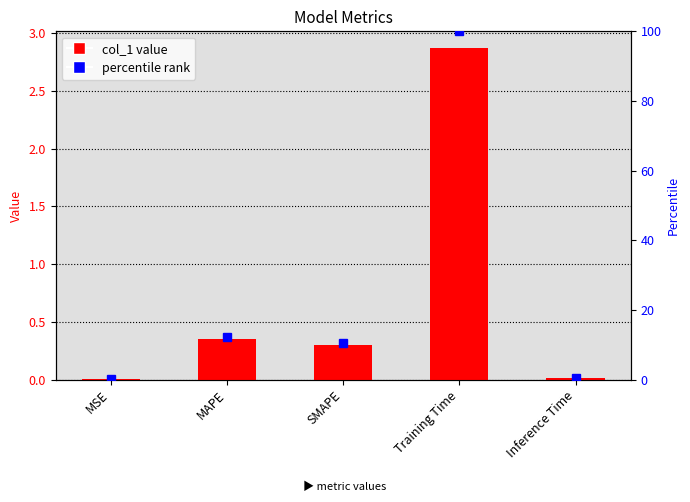

What is the maximum value shown in the chart?

2.9